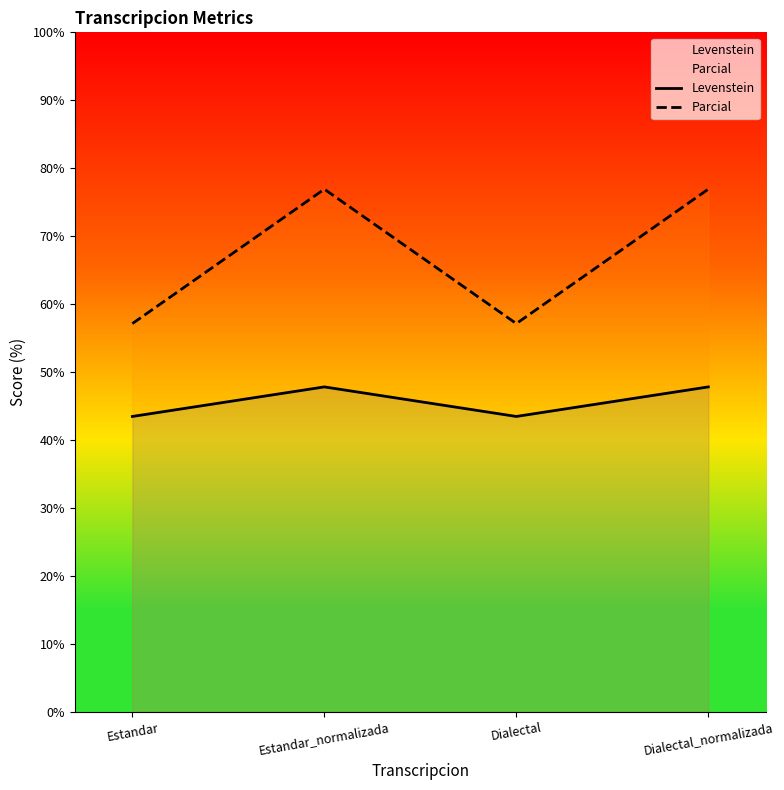

How many values in the Levenstein series exceed 47?

2